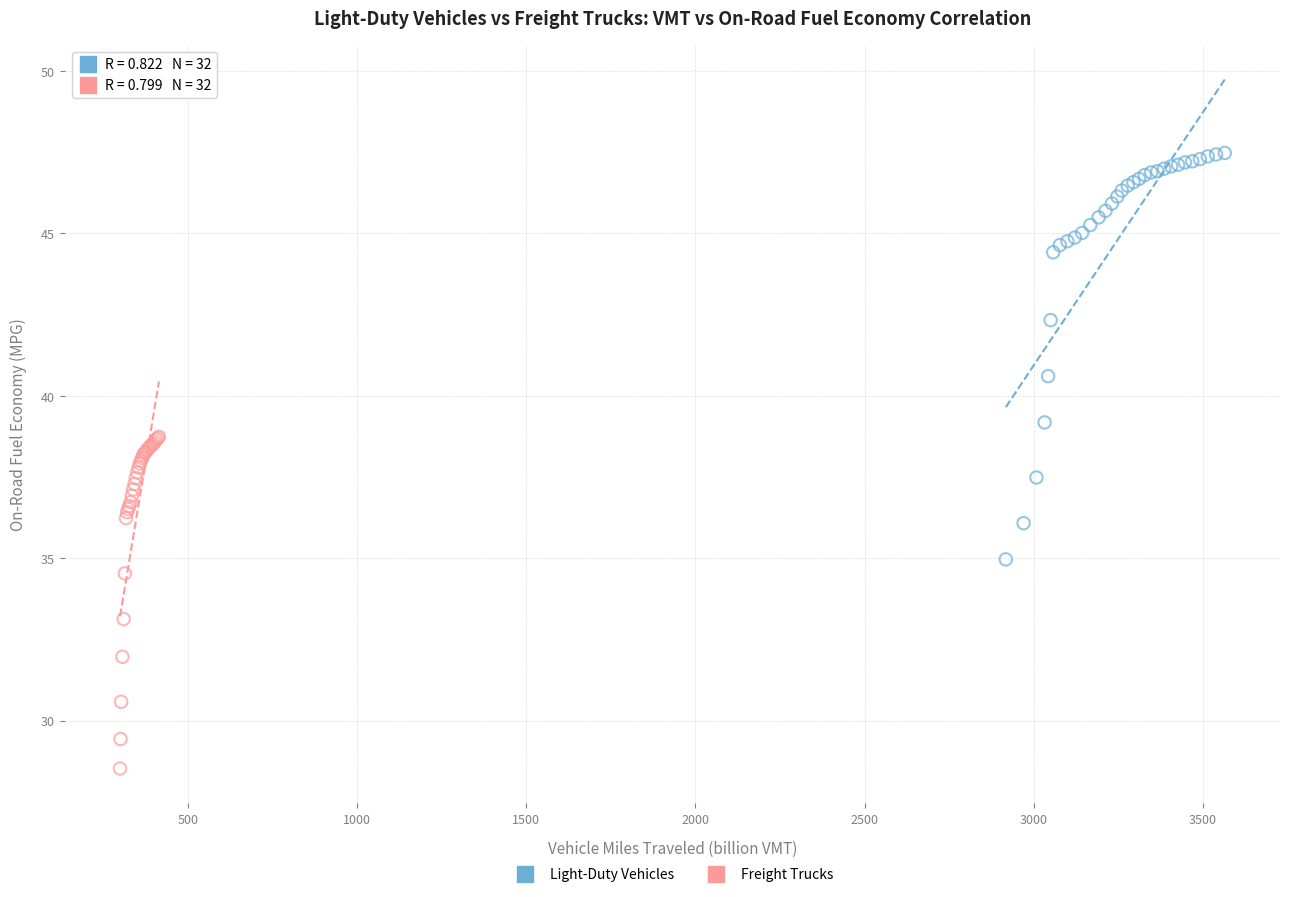

Which series contains the highest Y value?

Light-Duty Vehicles